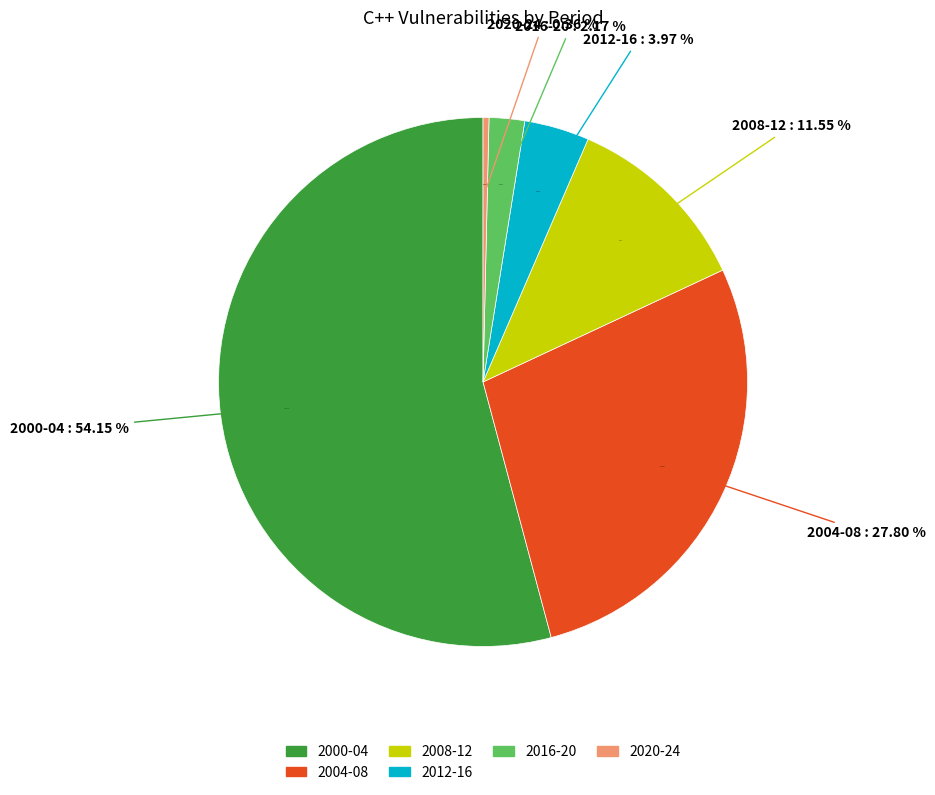

Count the number of slices in the pie.

6